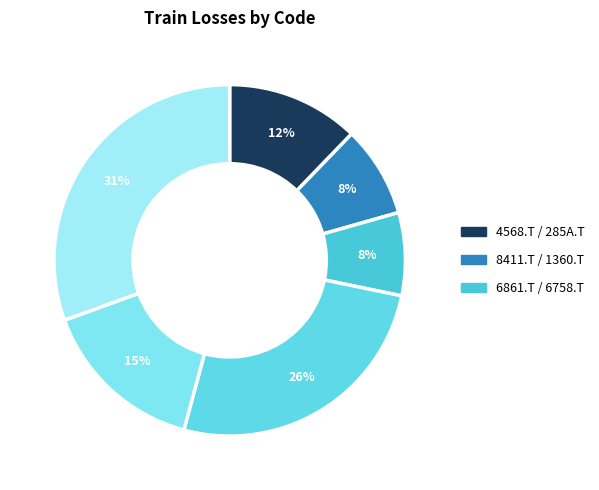

Does any single category account for the majority?

No